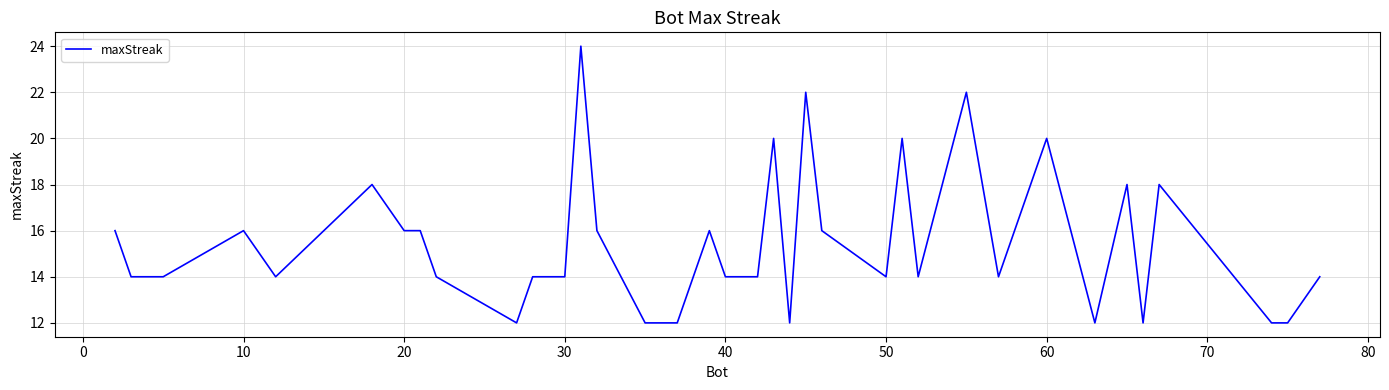

True or false: there are more than 2 points higher than both neighbors.

True